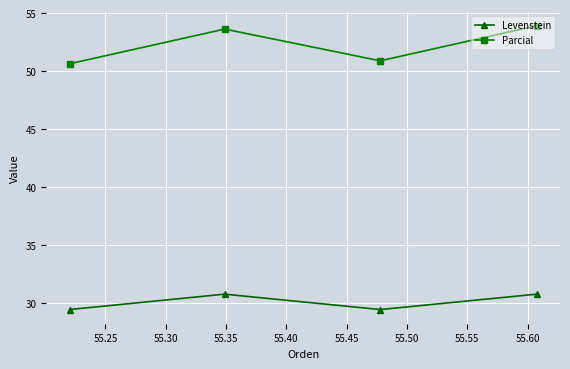

Rank the series by their average value, from lowest to highest.

Levenstein, Parcial